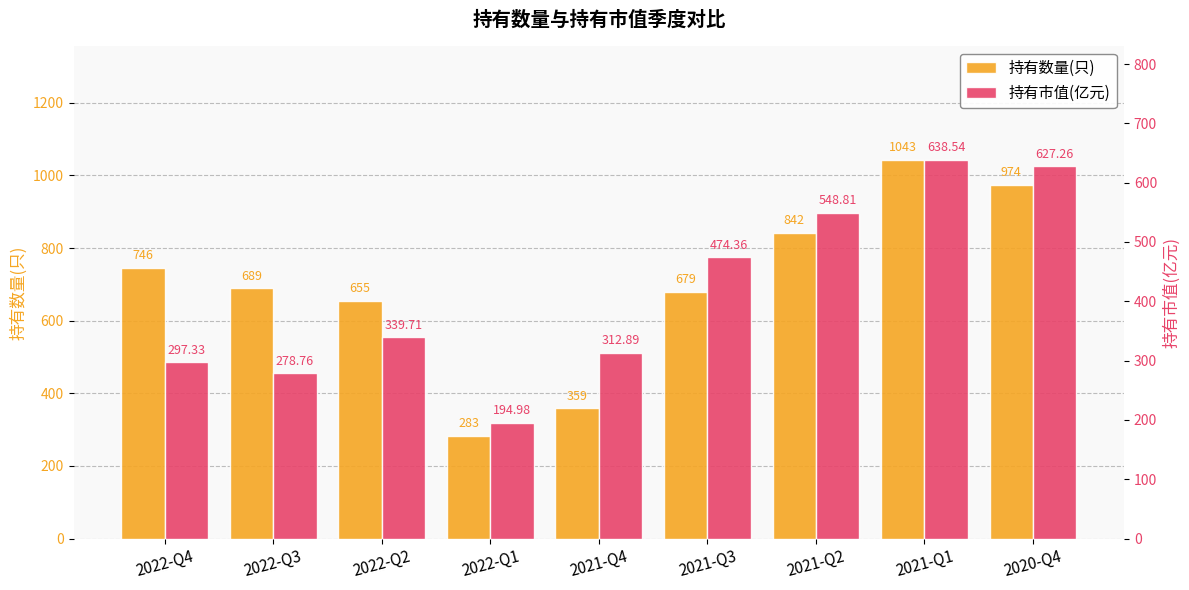

At which category is the sum across all series the highest?

2021-Q1